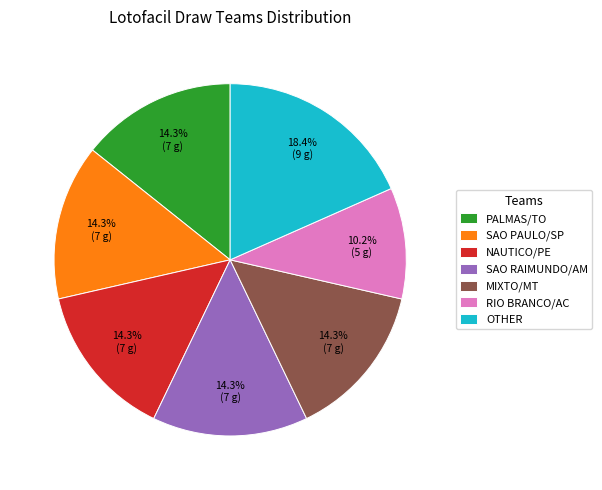

Which slice is the smallest?

RIO BRANCO/AC